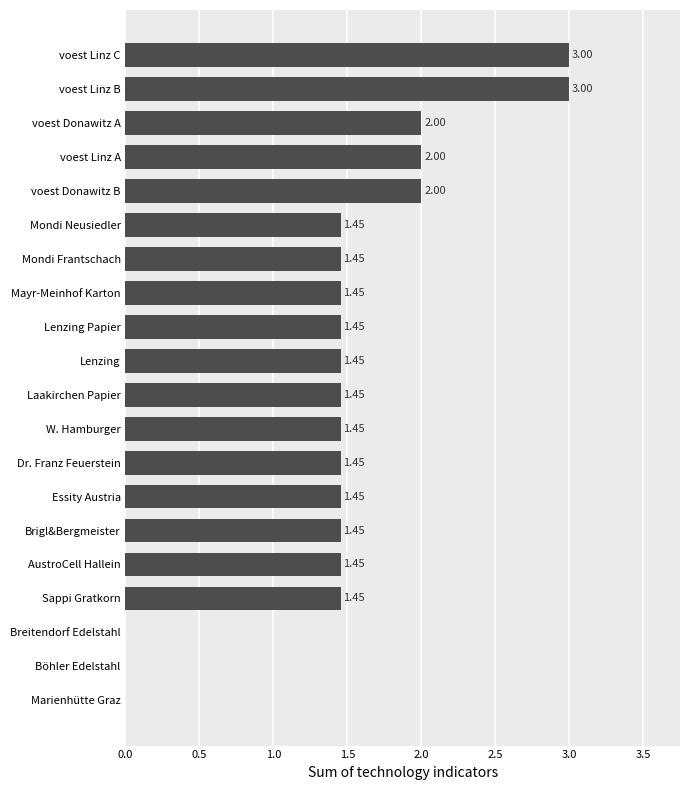

Which has a higher value, voest Linz A or Essity Austria?

voest Linz A